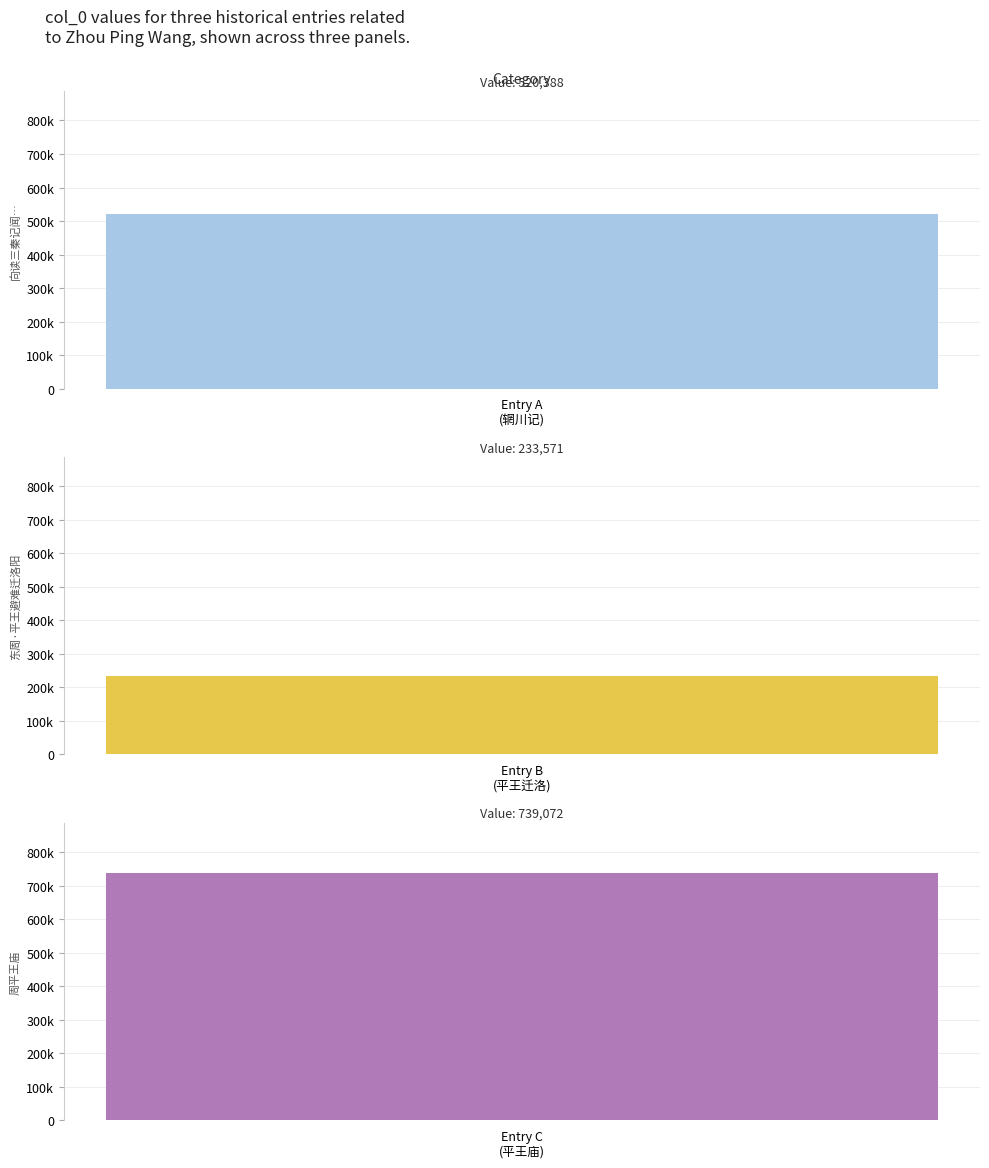

Where is the data nearest to the value 486321?

向读三秦记闻周平王东迁见白鹿於此原以是得名予自辋川经此漫思往事而姑识之以诗